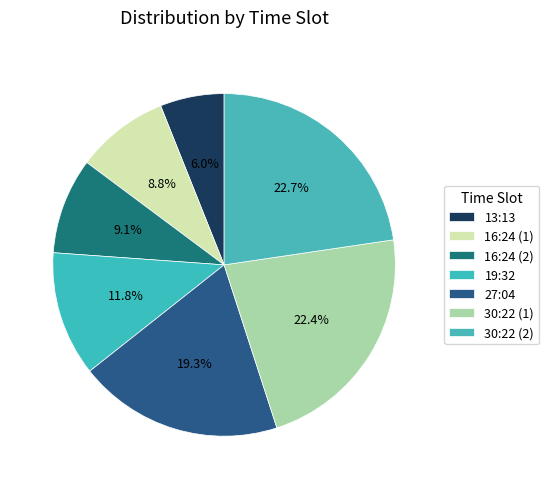

What is the change in value from 13:13 to 30:22 (1)?

+54